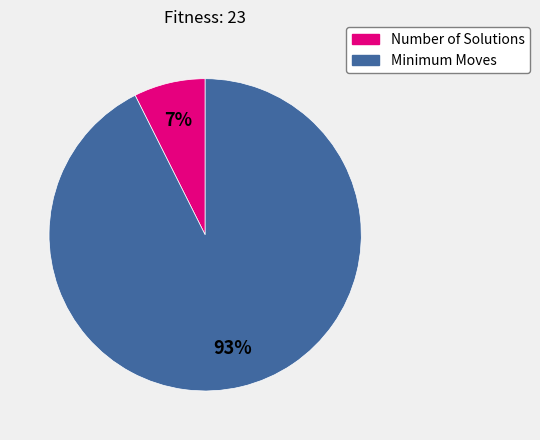

How many slices are in this pie chart?

2